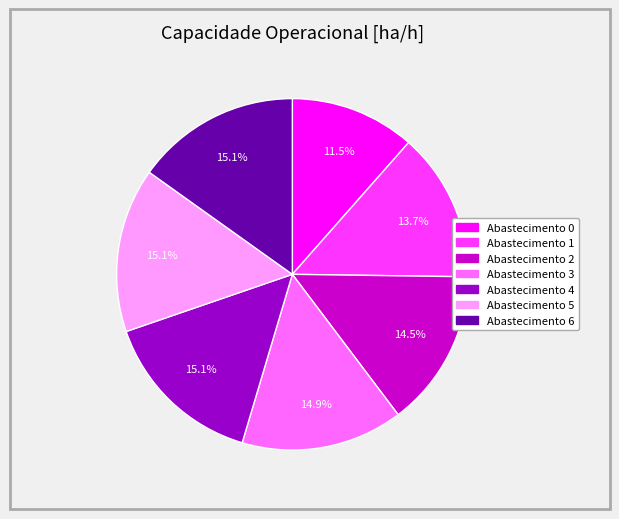

Is there a majority slice in this chart?

No